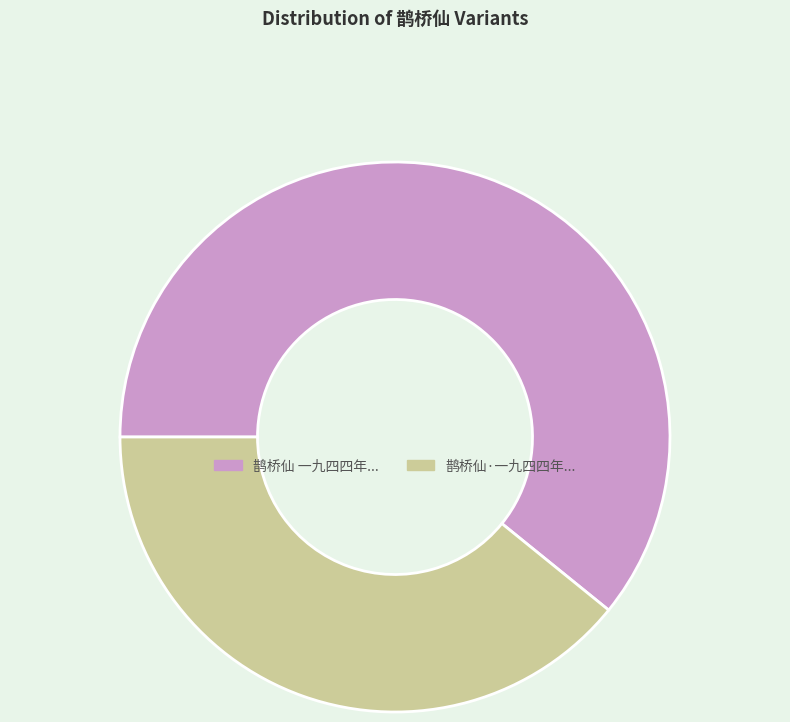

How many slices are in this pie chart?

2